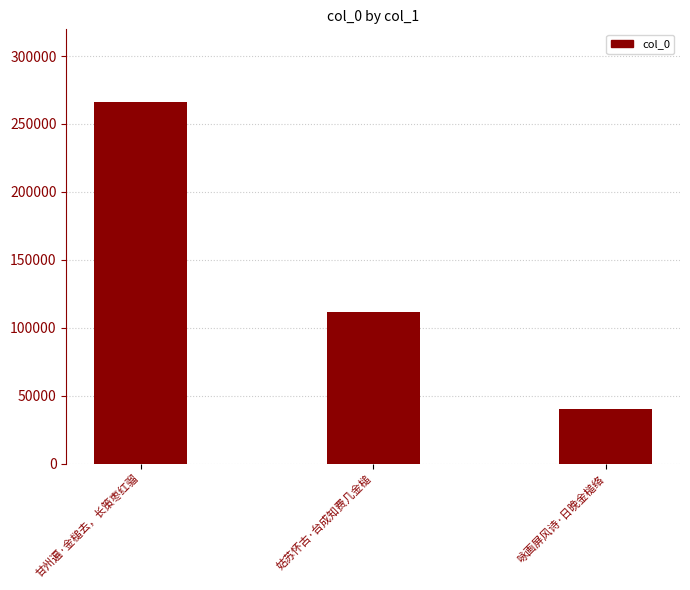

What is the sum of all values?

418443